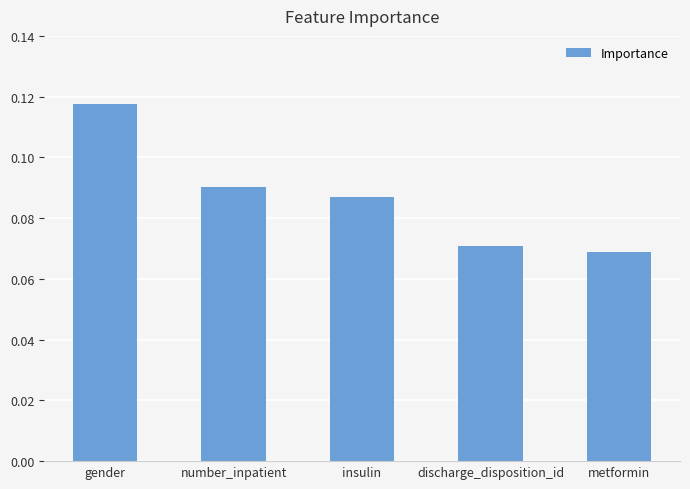

Which category has the lowest value across all series?

metformin